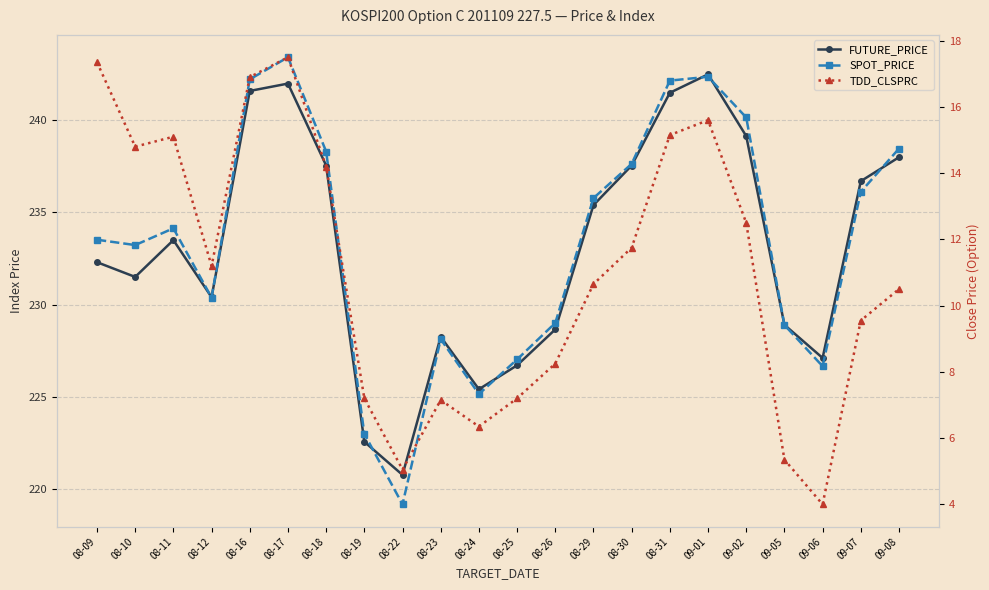

True or false: SPOT_PRICE has a value of 238.5 at 09-08.

True